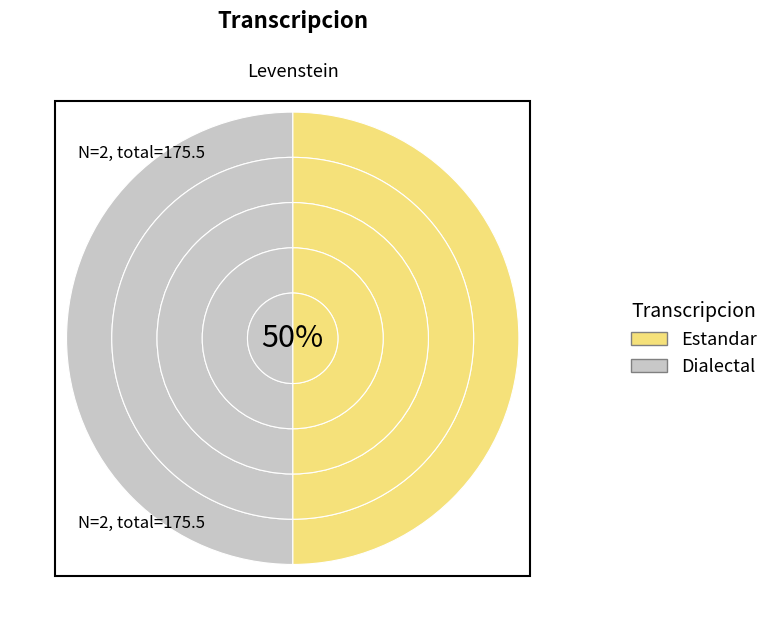

Which category has the biggest portion of the pie?

Estandar_normalizada